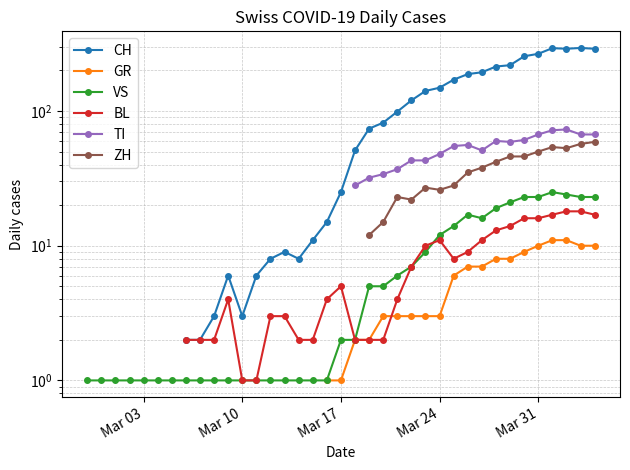

How many lines are shown in the chart?

6